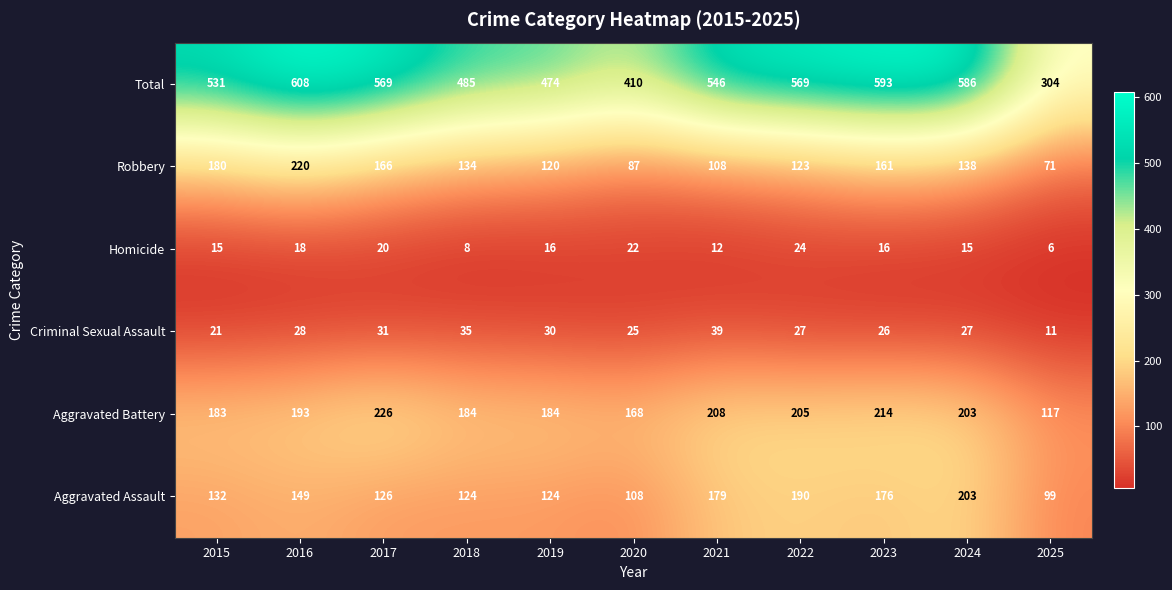

Which label corresponds to the largest value in the chart?

2016